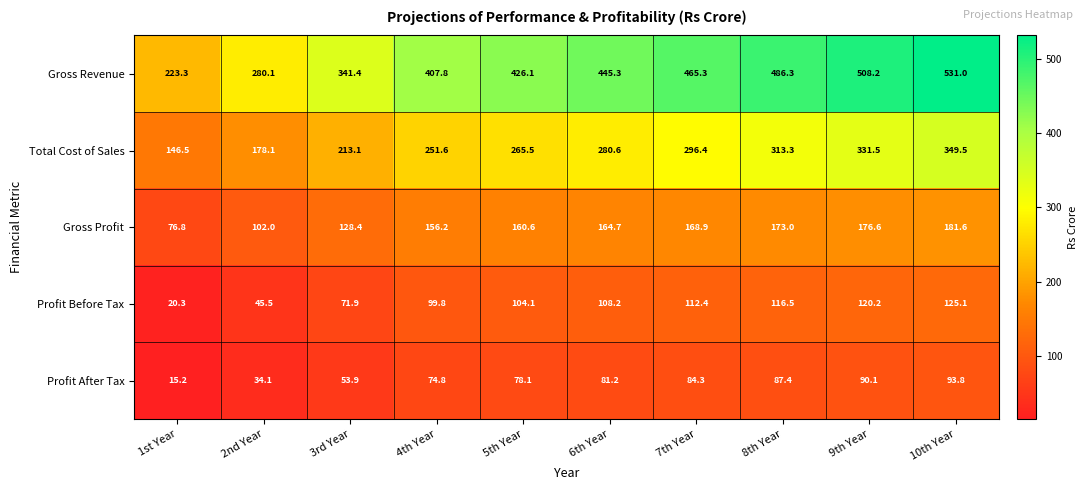

What value does the Profit After Tax series have at 4th Year?

74.8